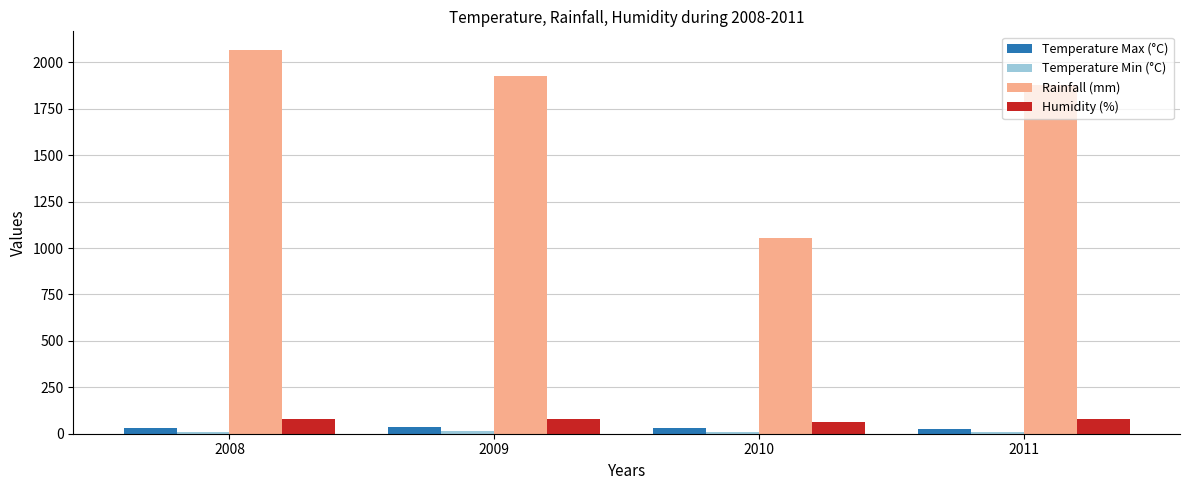

The Rainfall (mm) series shows 1924.0 at 2009. True or false?

True